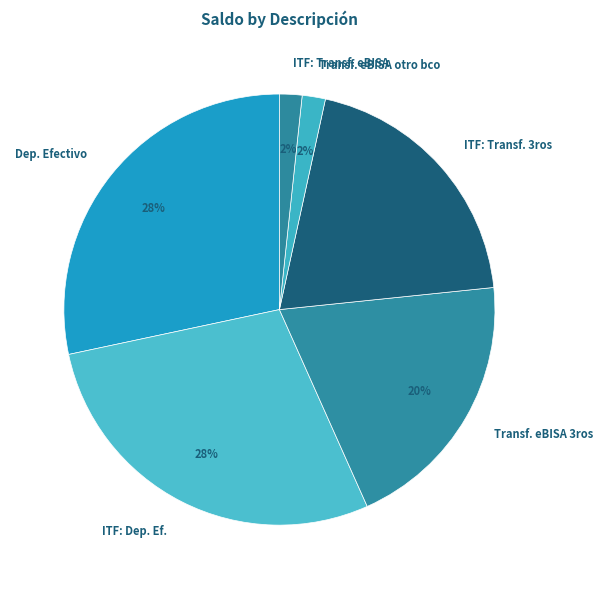

True or false: ITF: Transf. 3ros accounts for 20% of the total.

True